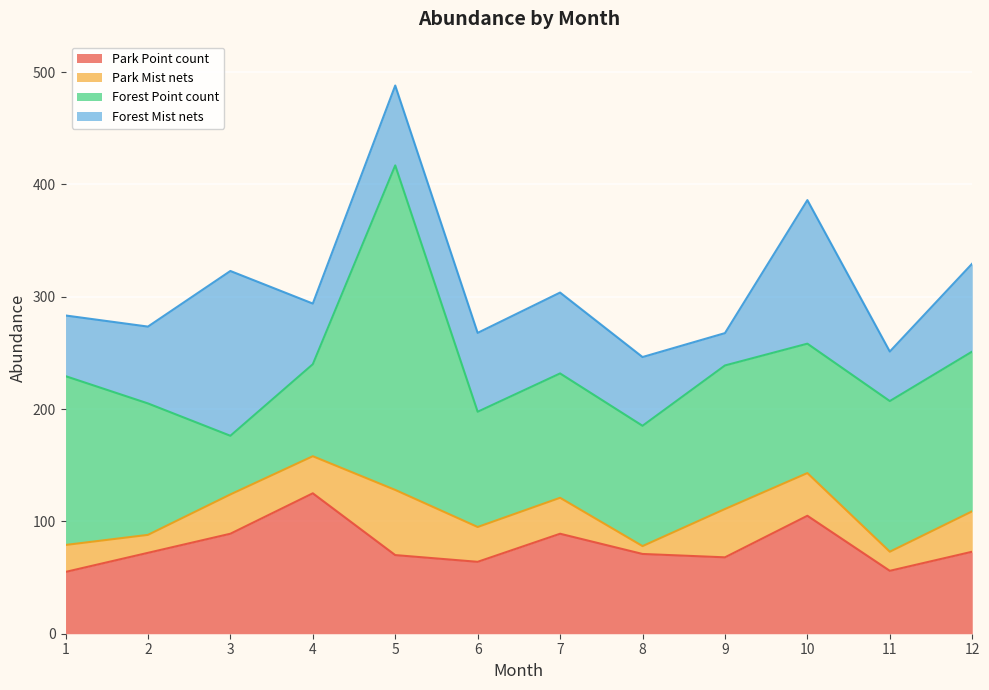

Read the Forest Mist nets value at 12.

78.3